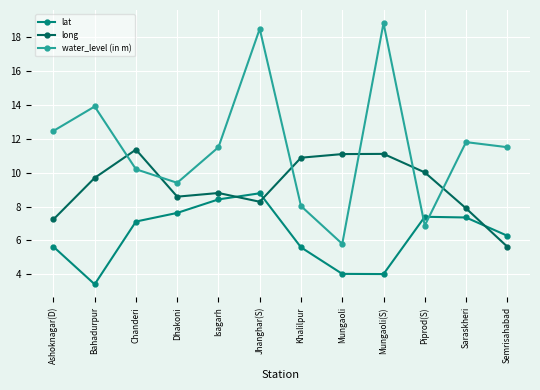

What is the highest value of the long series?

11.4